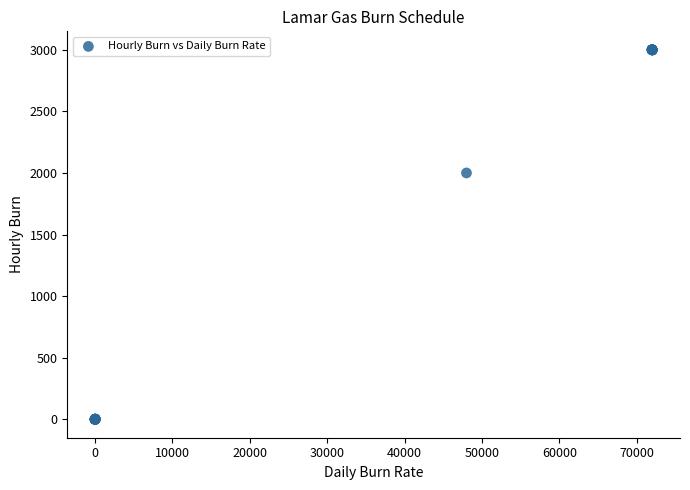

What Y value in the scatter plot is closest to 1500?

2000